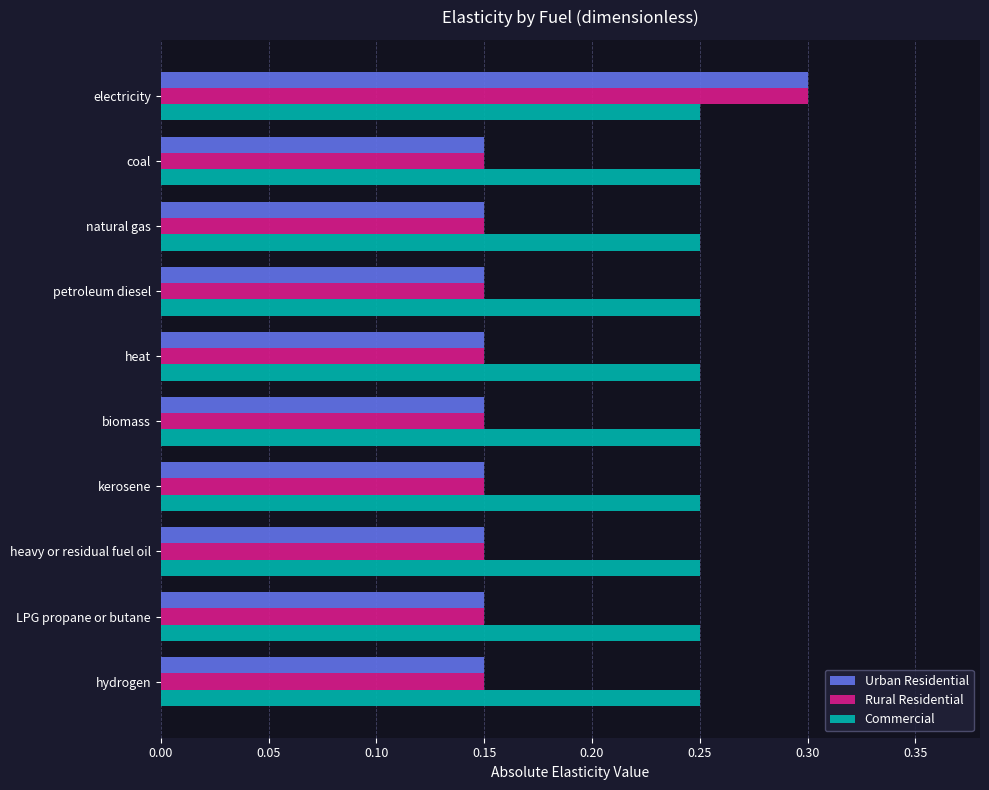

What is the greatest value displayed?

0.3